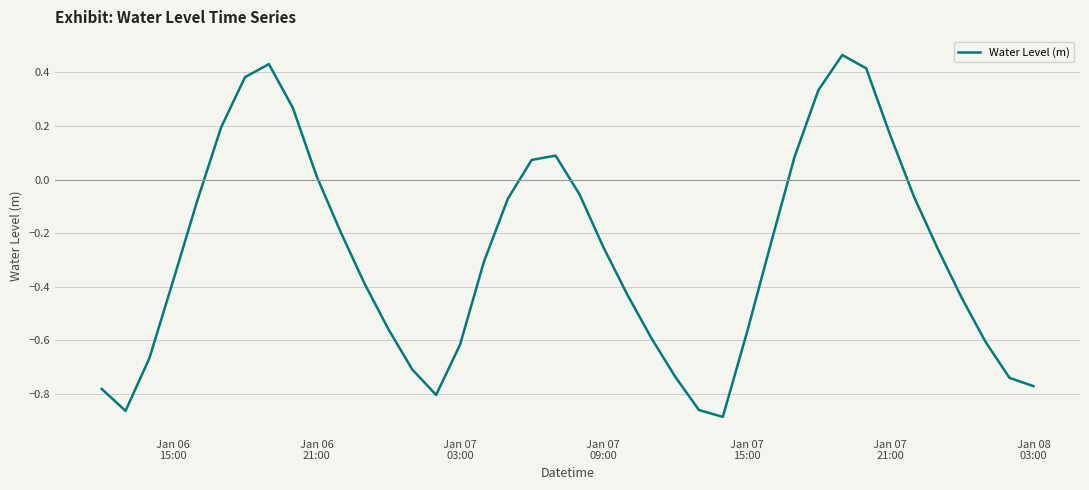

What is the difference between the maximum and minimum values?

1.3